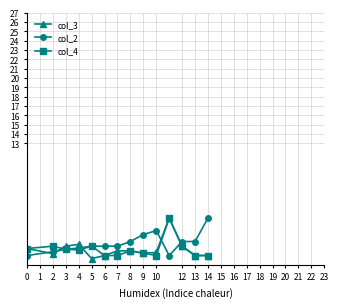

What is the lowest value of the col_4 series?

1.0